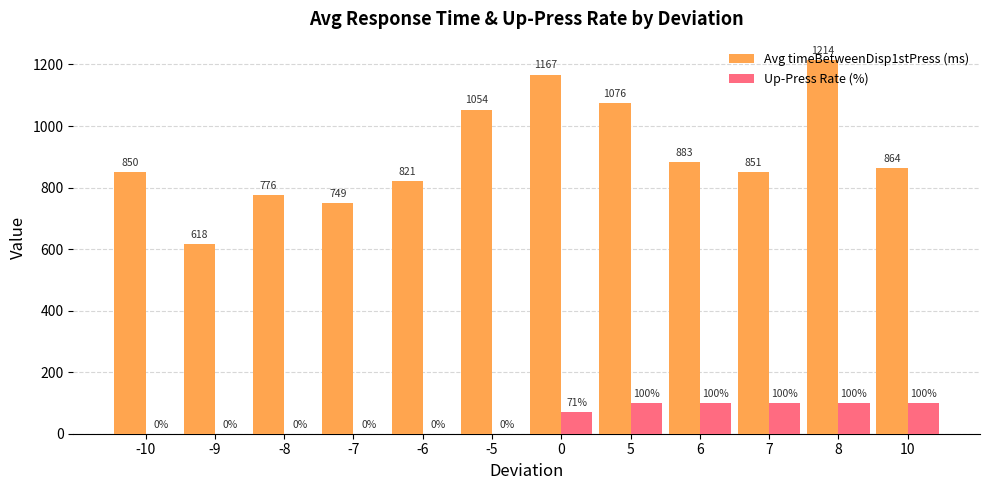

What are all the series names shown in the legend?

Avg timeBetweenDisp1stPress (ms), Up-Press Rate (%)